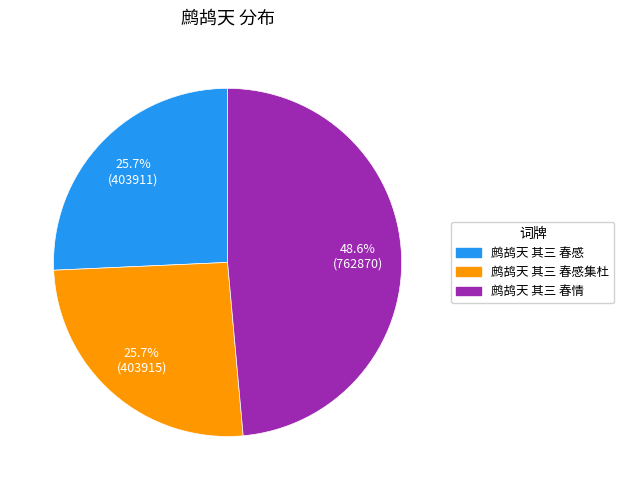

Does any single category account for the majority?

No